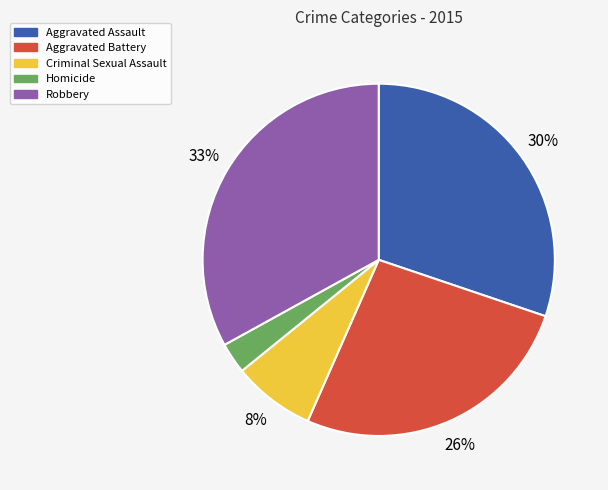

Approximately how many times larger is the value at Aggravated Battery compared to Robbery?

0.8